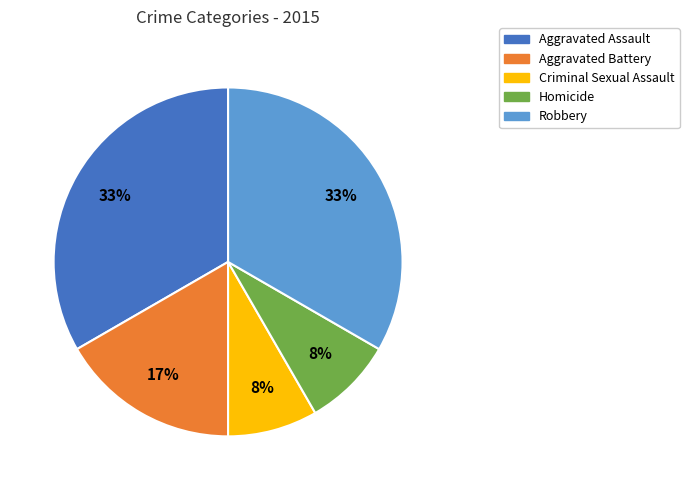

Is there any slice that represents more than half of the pie?

No